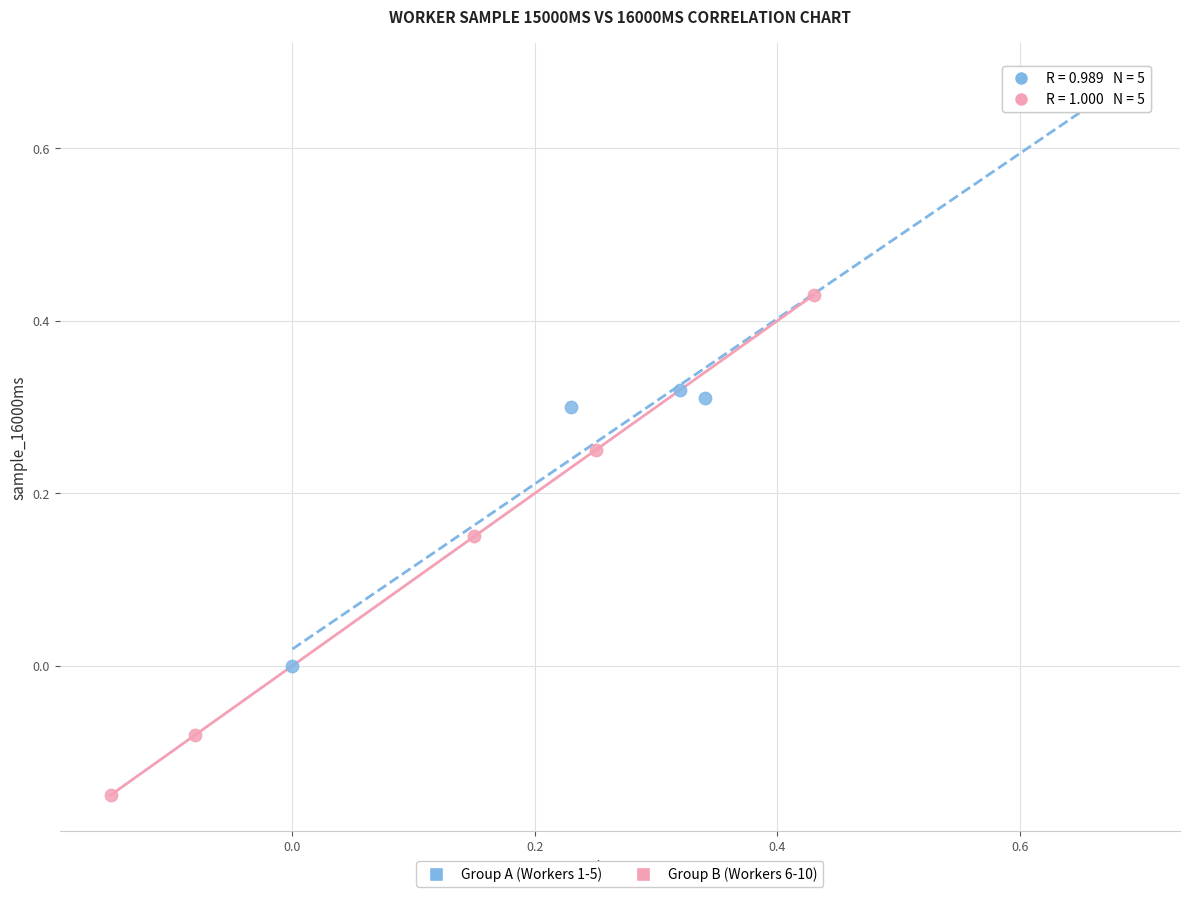

Which series has the largest Y range (max minus min)?

Group A (Workers 1-5)